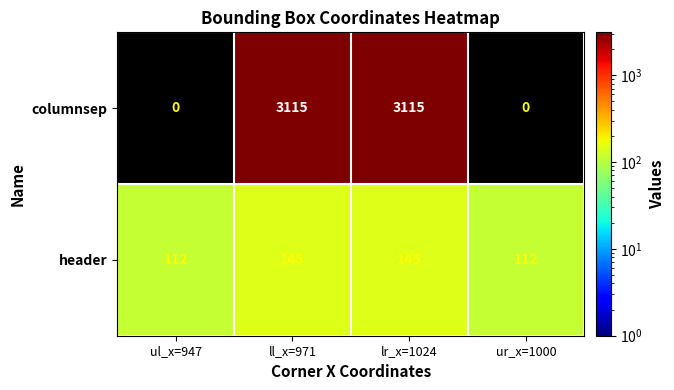

Which series has the widest spread of values?

columnsep